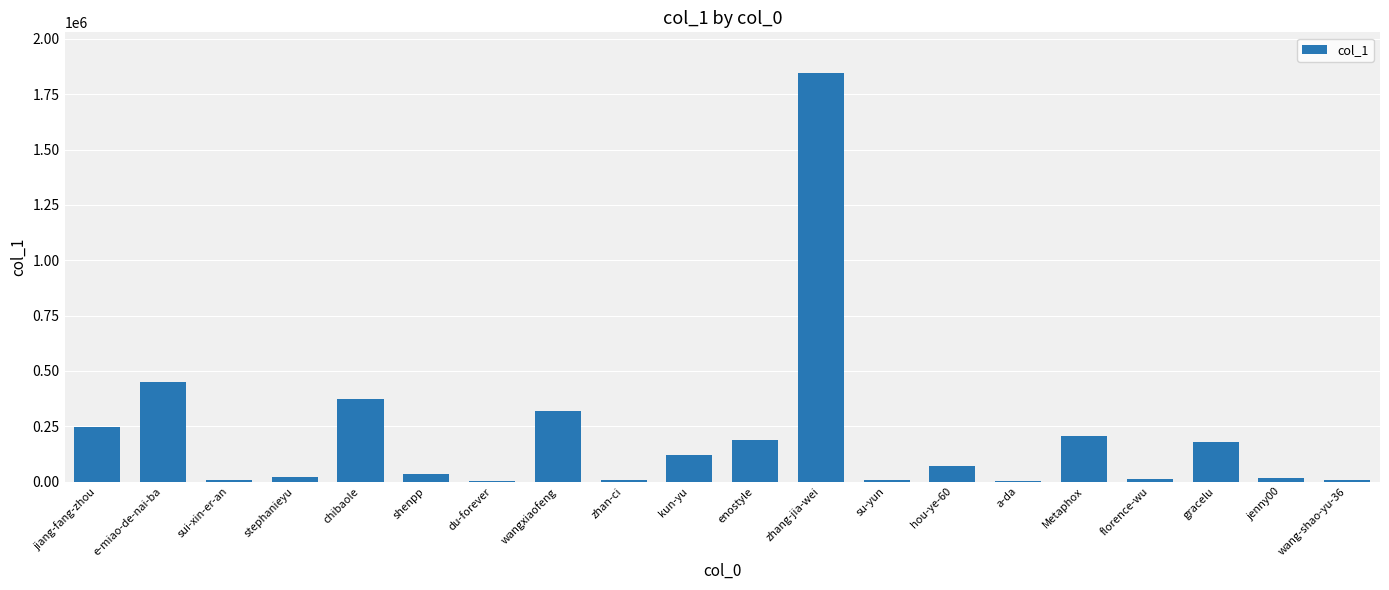

The chart shows a value of 653924 at e-miao-de-nai-ba. True or false?

False